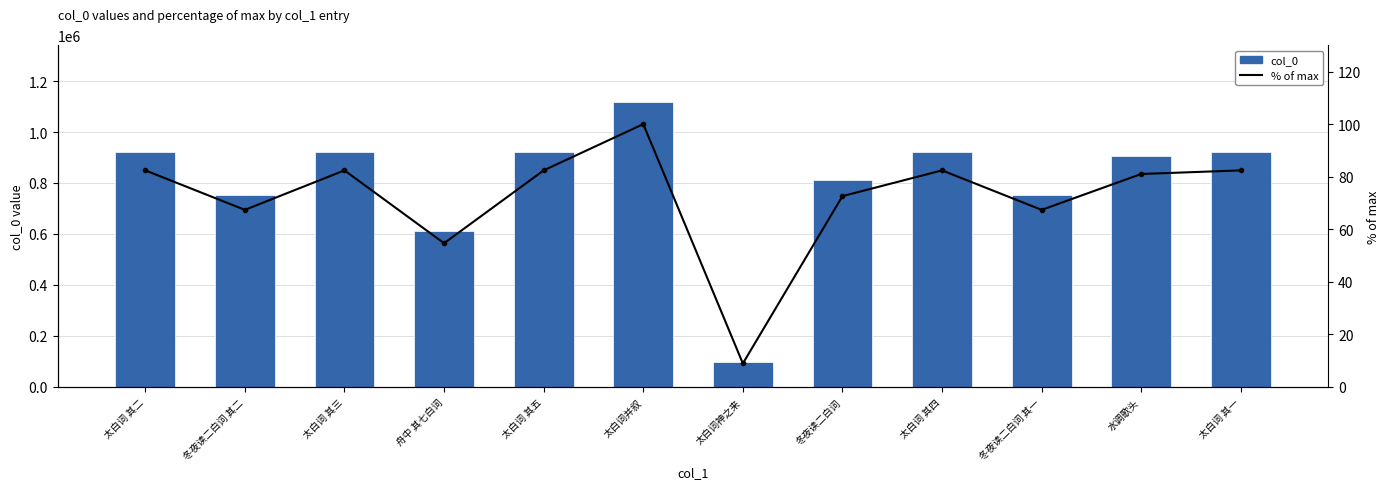

What is the sum of all % of max values?

864.1